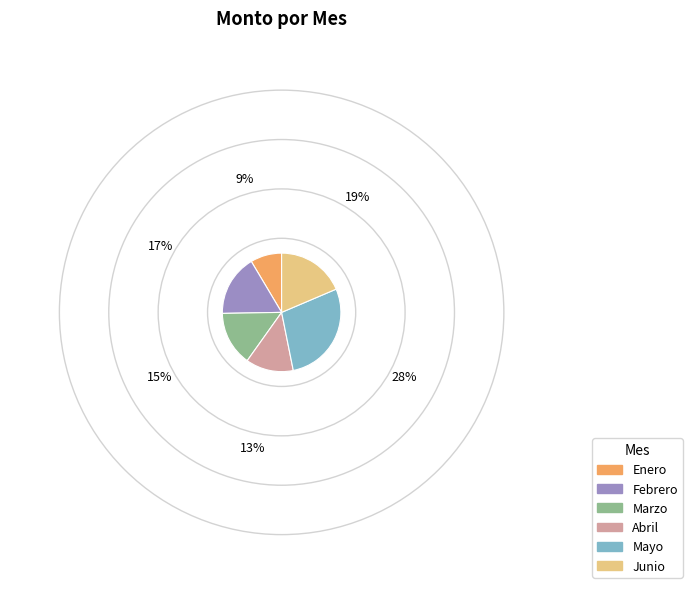

Is it true that Mayo is 28% of the pie?

True